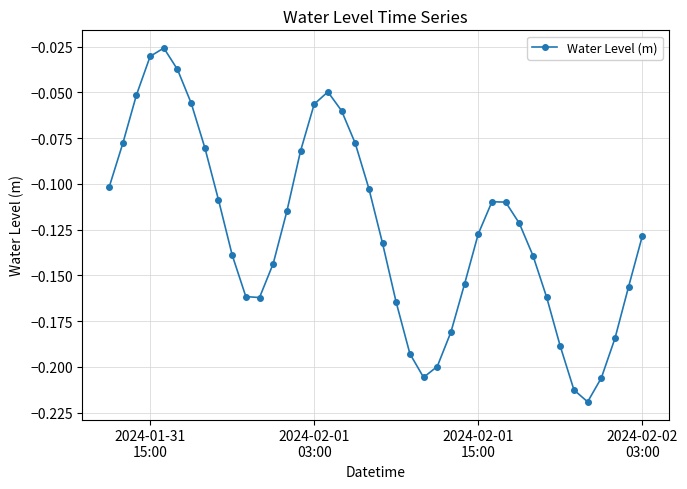

How many interior local valleys (lower than both neighbors) does the data have?

3